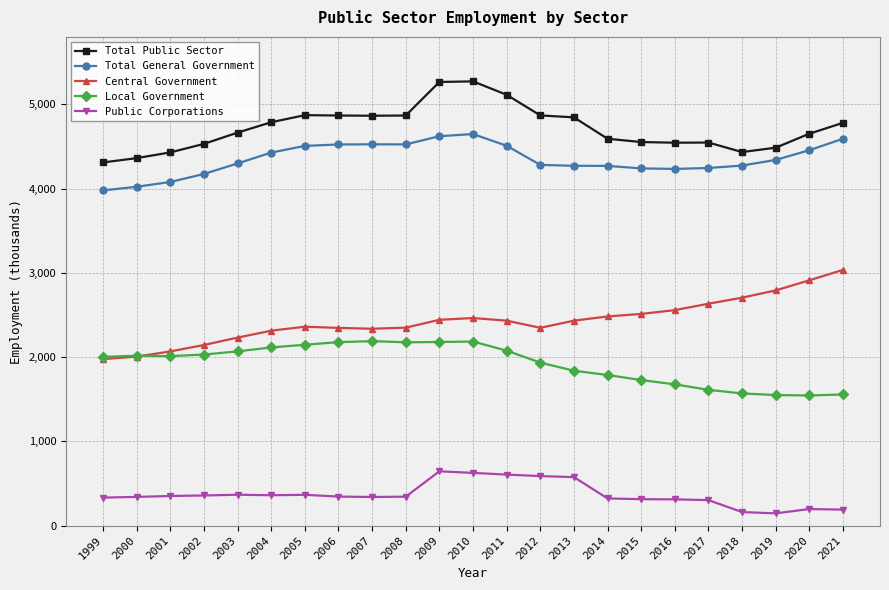

True or false: Total Public Sector and Central Government cross at least once.

False